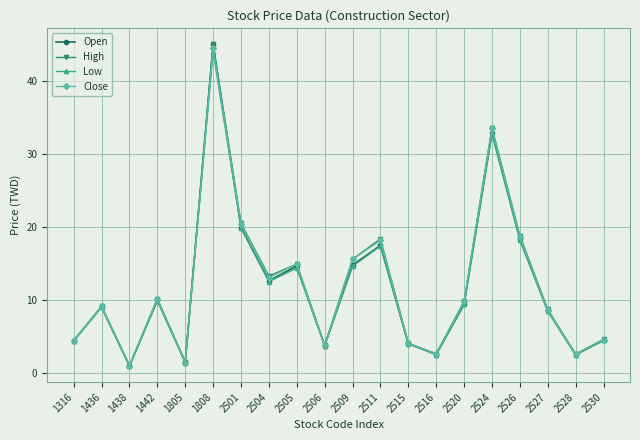

Where is High nearest to the value 23?

2501